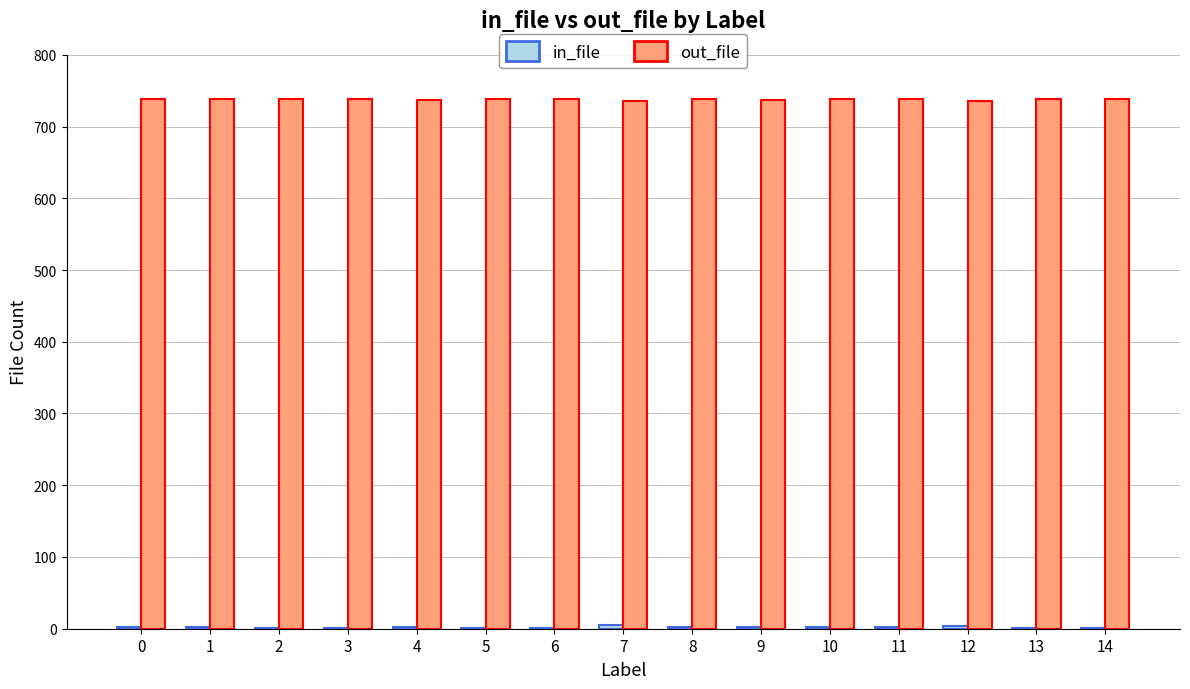

What is the sum of all out_file values?

11069